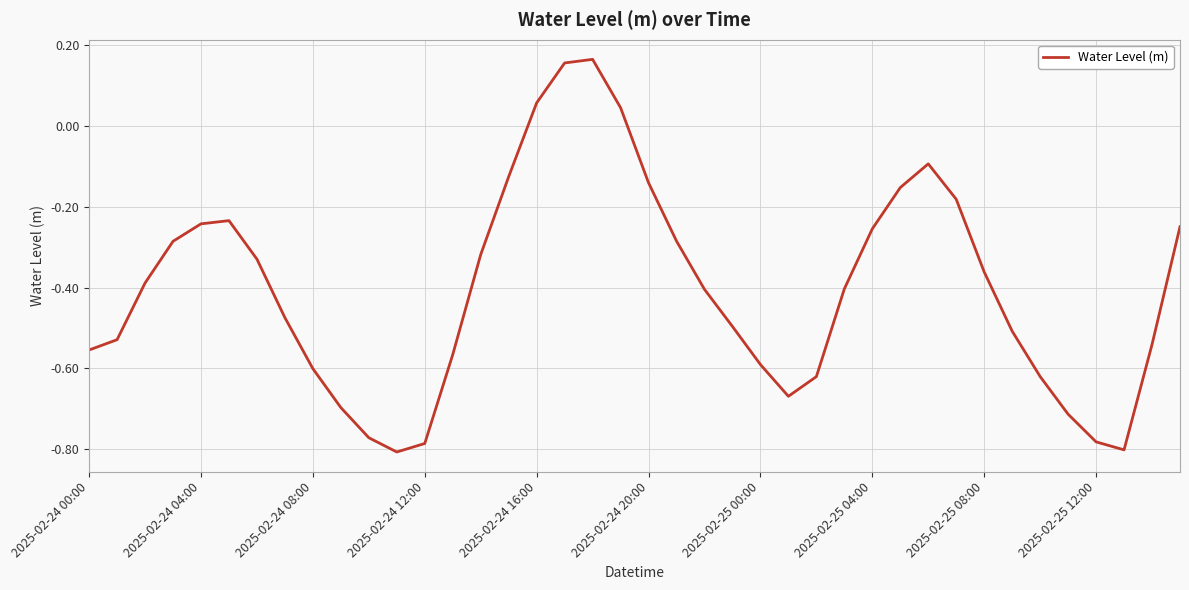

What is the difference between the maximum and minimum values?

1.0